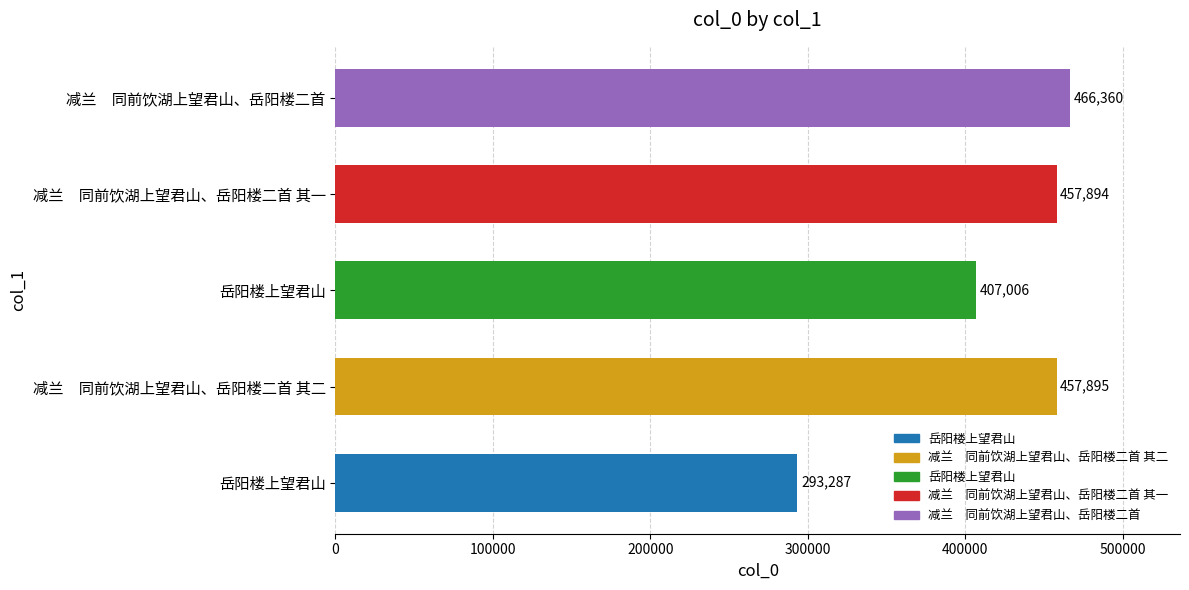

Are the bars horizontal?

Yes